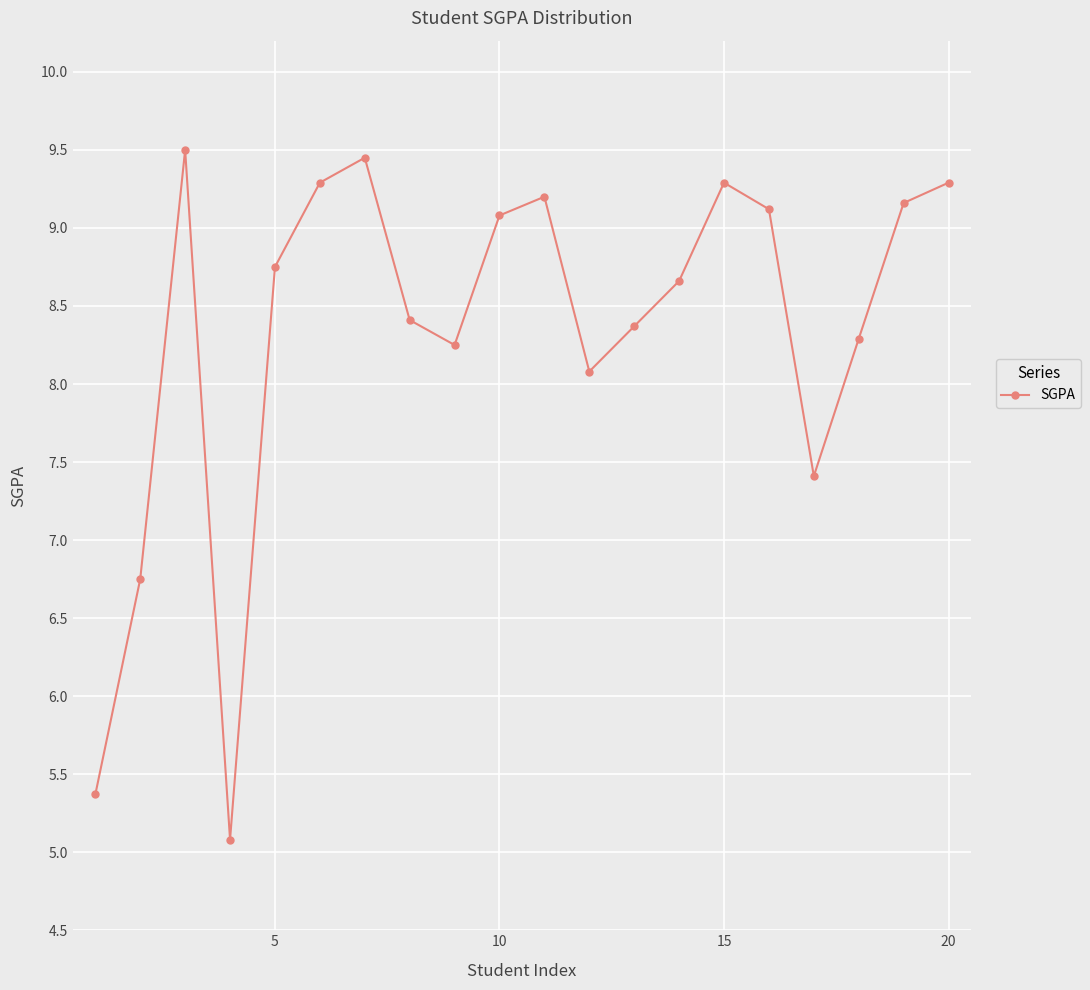

What is the difference between the second highest and minimum values?

4.4